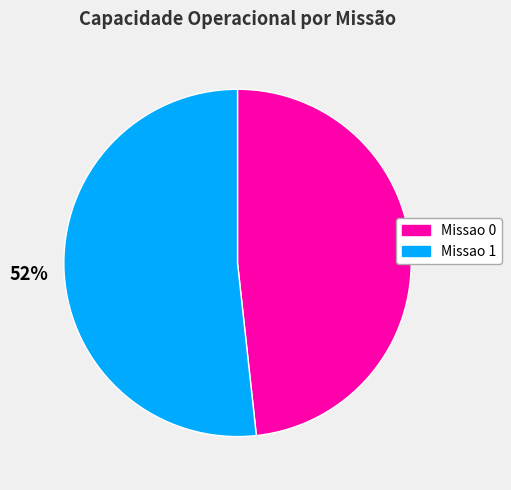

True or false: Missao 1 accounts for 47% of the total.

False